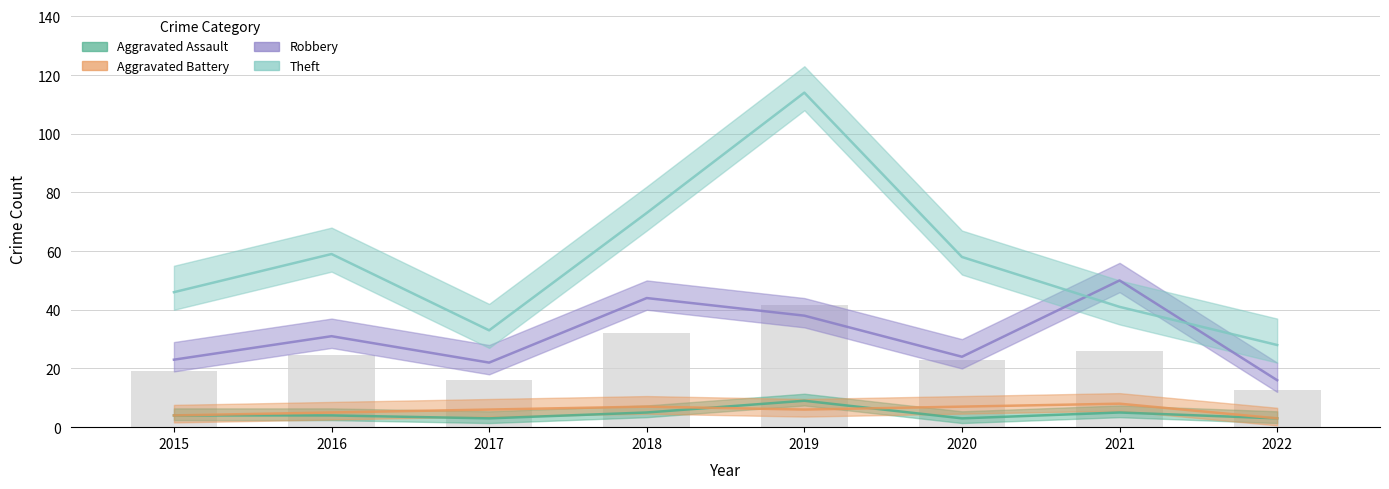

Which series has the largest total across all categories?

Theft